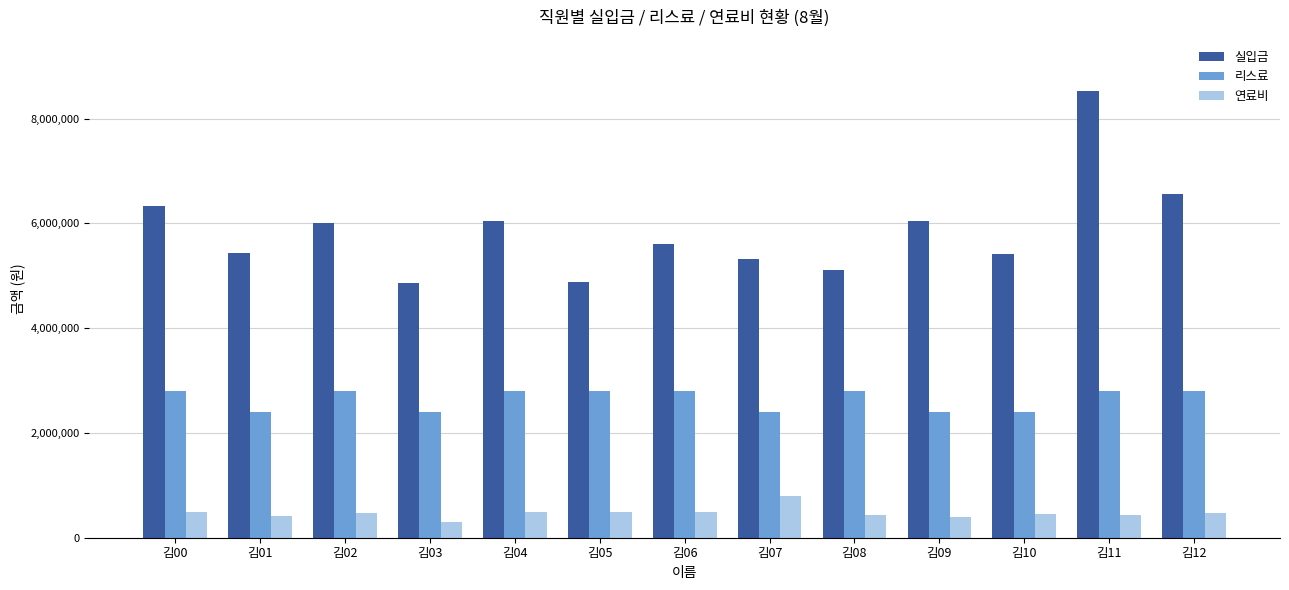

How many categories are shown in the chart?

13